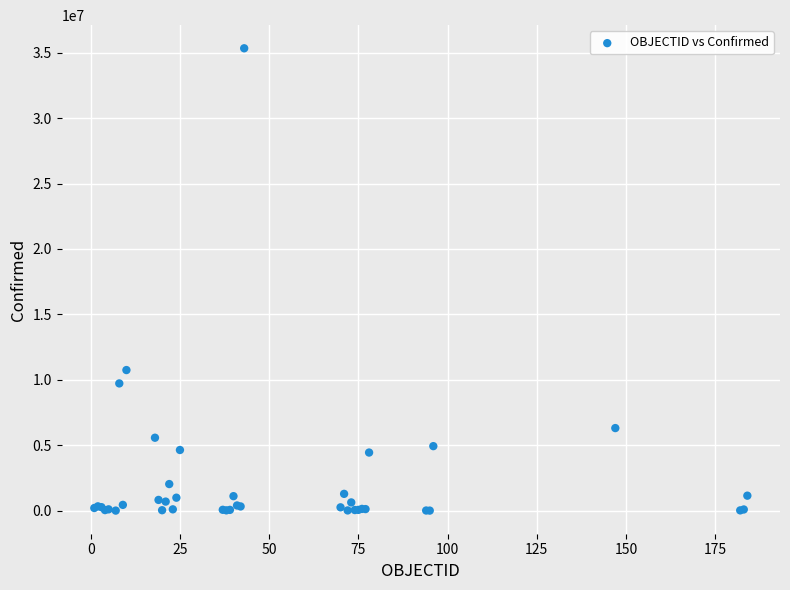

What Y value in the scatter plot is closest to 17672596?

10748145